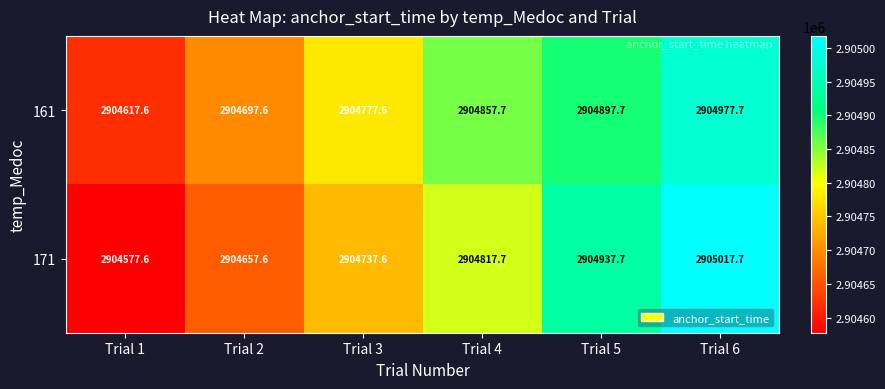

What is the difference between the highest and lowest values at Trial 6?

40.0